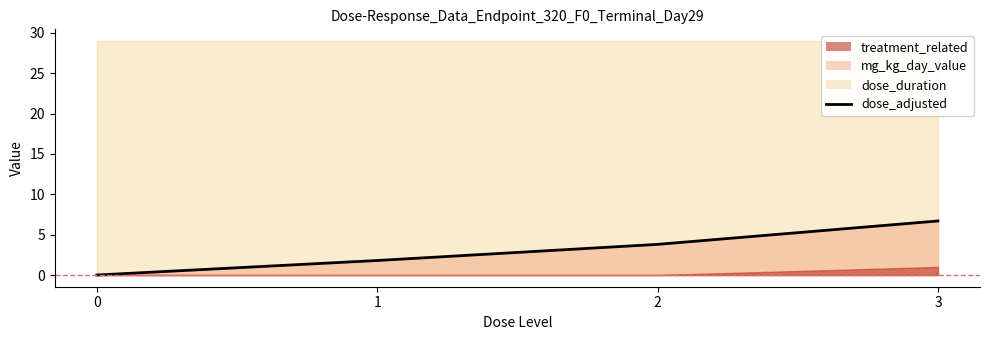

Rank the categories by value from highest to lowest.

3, 2, 1, 0